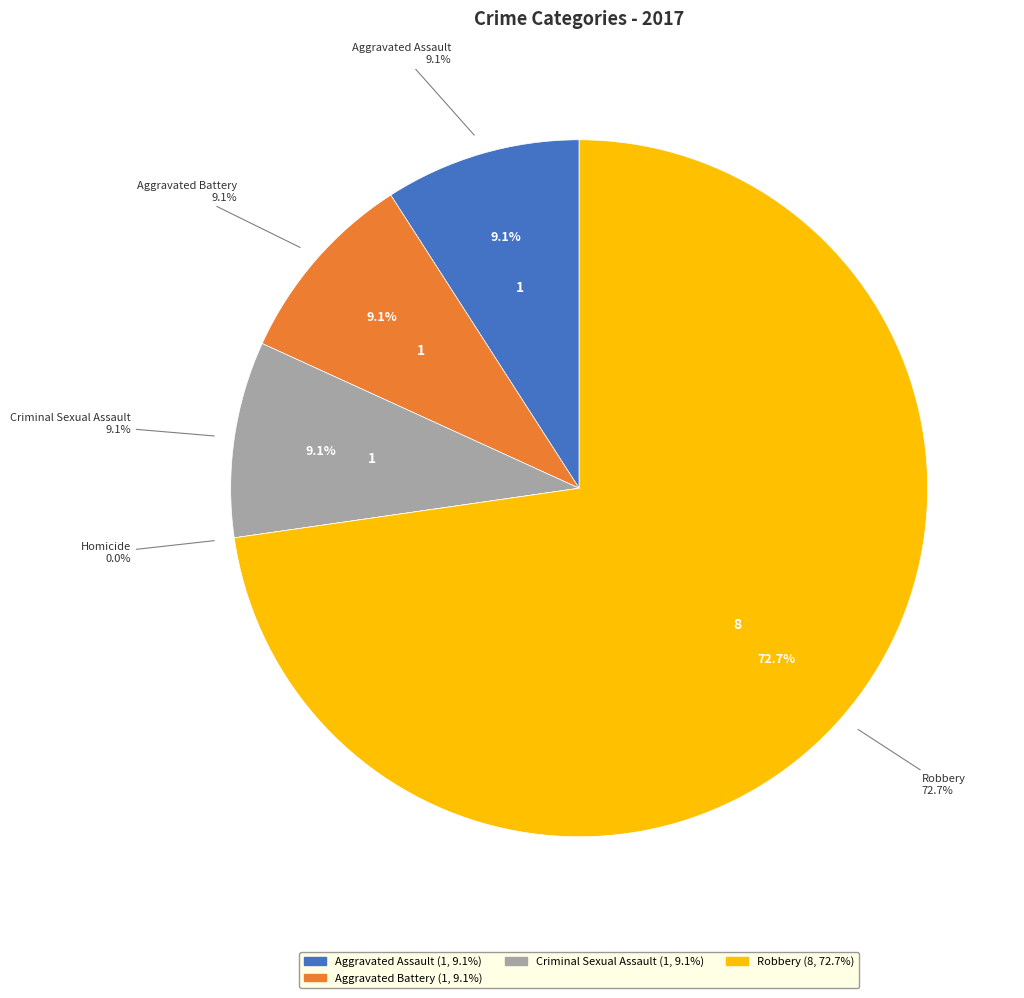

How many segments does this pie chart have?

5